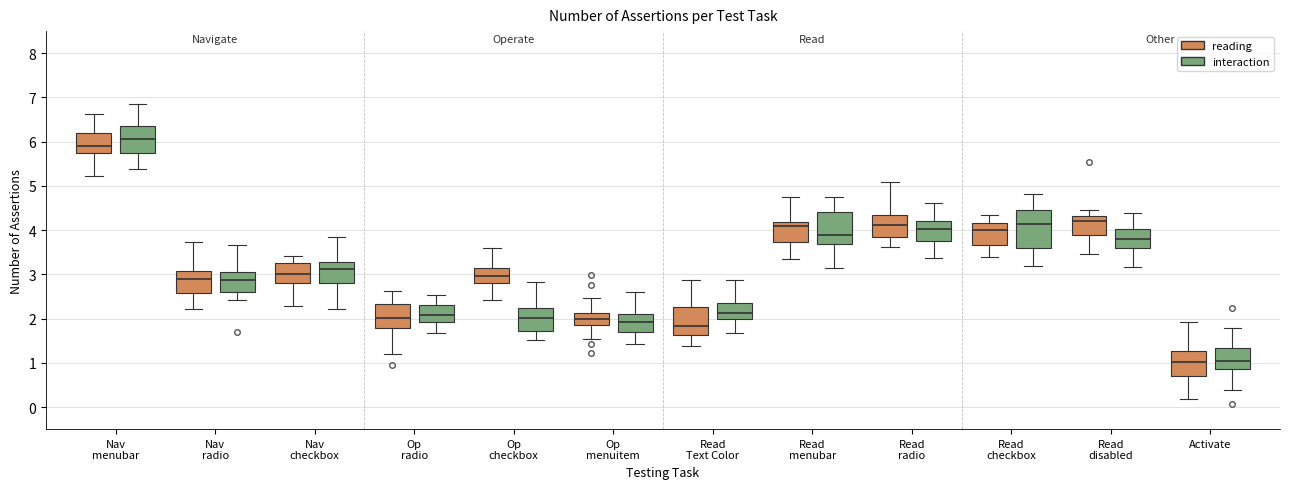

Reading left to right, read every box against the y-axis: the position of its median line, the range the box covers, and the ends of its whiskers. The values are not printed on the chart, so give them approximately, as read against the axis.

Nav menubar (reading): median 5.9, box 5.7 to 6.2, whiskers 5.2 to 6.6
Nav menubar (interaction): median 6.1, box 5.7 to 6.4, whiskers 5.4 to 6.8
Nav radio (reading): median 2.9, box 2.6 to 3.1, whiskers 2.2 to 3.7
Nav radio (interaction): median 2.9, box 2.6 to 3.1, whiskers 2.4 to 3.7
Nav checkbox (reading): median 3.0, box 2.8 to 3.3, whiskers 2.3 to 3.4
Nav checkbox (interaction): median 3.1, box 2.8 to 3.3, whiskers 2.2 to 3.9
Op radio (reading): median 2.0, box 1.8 to 2.3, whiskers 1.2 to 2.6
Op radio (interaction): median 2.1, box 1.9 to 2.3, whiskers 1.7 to 2.5
Op checkbox (reading): median 3.0, box 2.8 to 3.1, whiskers 2.4 to 3.6
Op checkbox (interaction): median 2.0, box 1.7 to 2.3, whiskers 1.5 to 2.8
Op menuitem (reading): median 2.0, box 1.9 to 2.1, whiskers 1.5 to 2.5
Op menuitem (interaction): median 1.9, box 1.7 to 2.1, whiskers 1.4 to 2.6
Read Text Color (reading): median 1.8, box 1.6 to 2.3, whiskers 1.4 to 2.9
Read Text Color (interaction): median 2.1, box 2.0 to 2.4, whiskers 1.7 to 2.9
Read menubar (reading): median 4.1, box 3.7 to 4.2, whiskers 3.4 to 4.7
Read menubar (interaction): median 3.9, box 3.7 to 4.4, whiskers 3.2 to 4.8
Read radio (reading): median 4.1, box 3.8 to 4.3, whiskers 3.6 to 5.1
Read radio (interaction): median 4.0, box 3.7 to 4.2, whiskers 3.4 to 4.6
Read checkbox (reading): median 4.0, box 3.7 to 4.2, whiskers 3.4 to 4.3
Read checkbox (interaction): median 4.1, box 3.6 to 4.5, whiskers 3.2 to 4.8
Read disabled (reading): median 4.2, box 3.9 to 4.3, whiskers 3.4 to 4.5
Read disabled (interaction): median 3.8, box 3.6 to 4.0, whiskers 3.2 to 4.4
Activate (reading): median 1.0, box 0.7 to 1.3, whiskers 0.2 to 1.9
Activate (interaction): median 1.0, box 0.9 to 1.3, whiskers 0.4 to 1.8